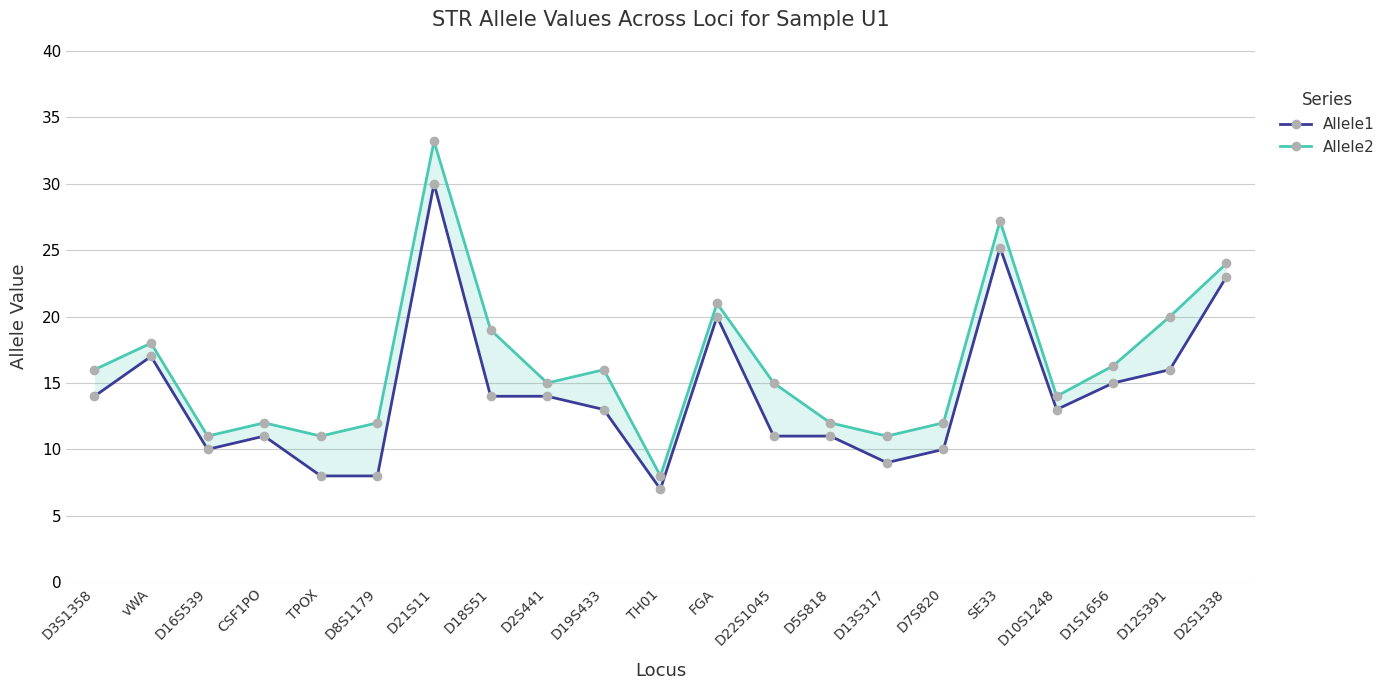

What is the total value across all series at D5S818?

23.0